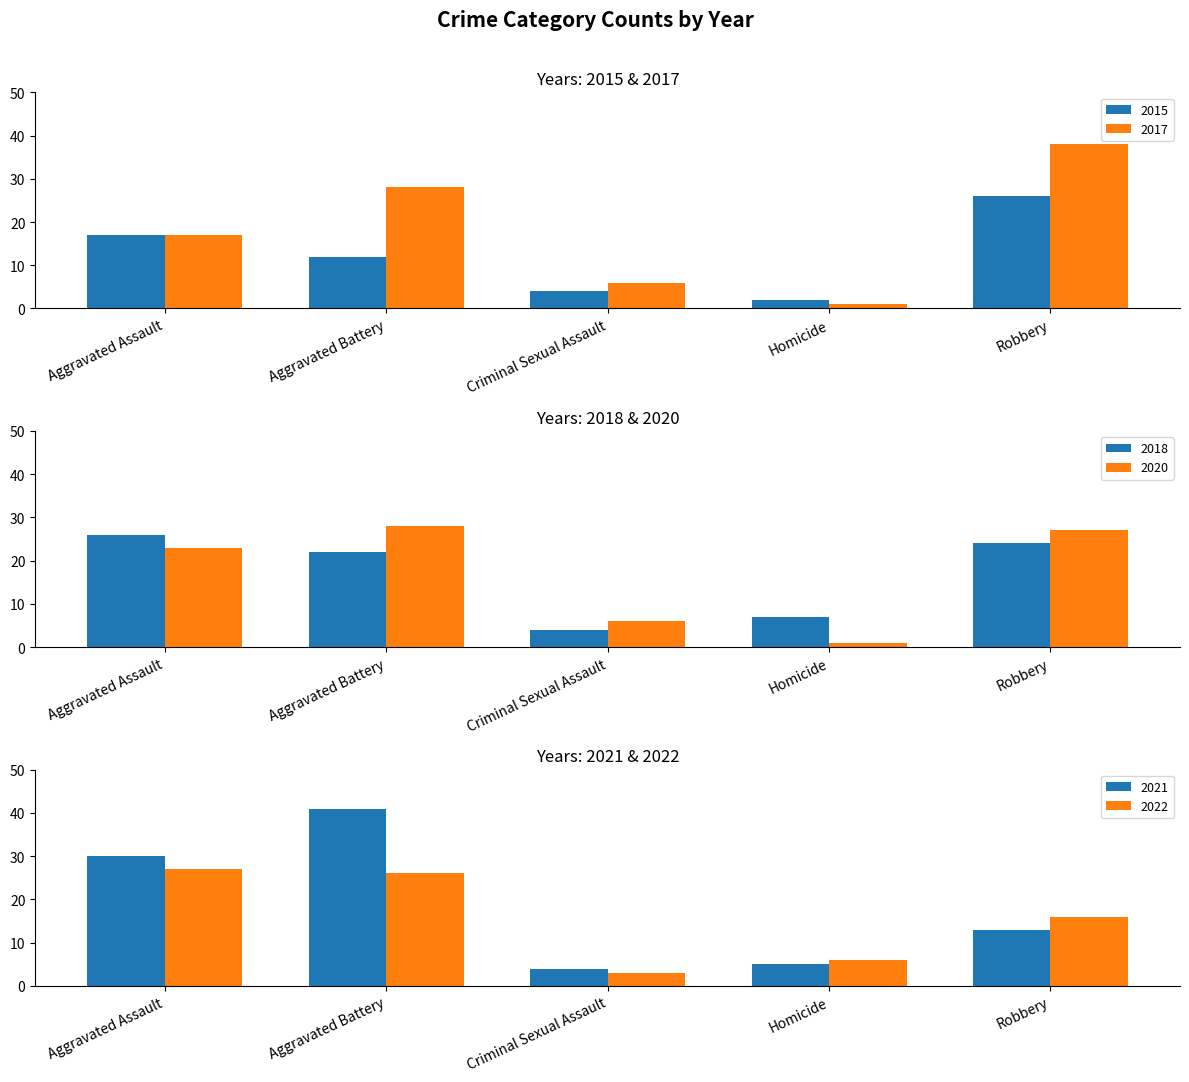

What is the spread (max minus min) of values at Aggravated Battery?

29